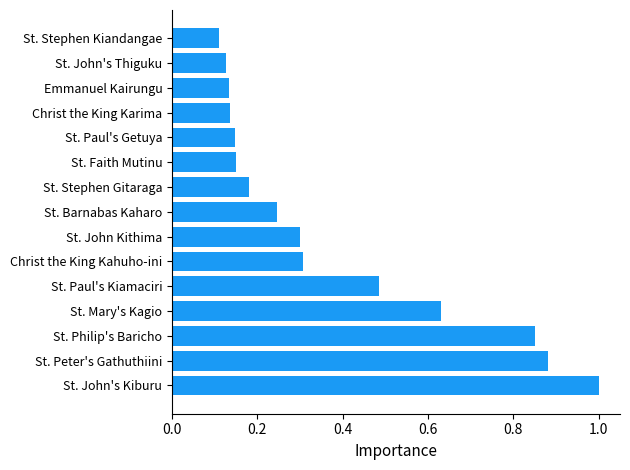

Which label corresponds to the largest value in the chart?

St. John's Kiburu